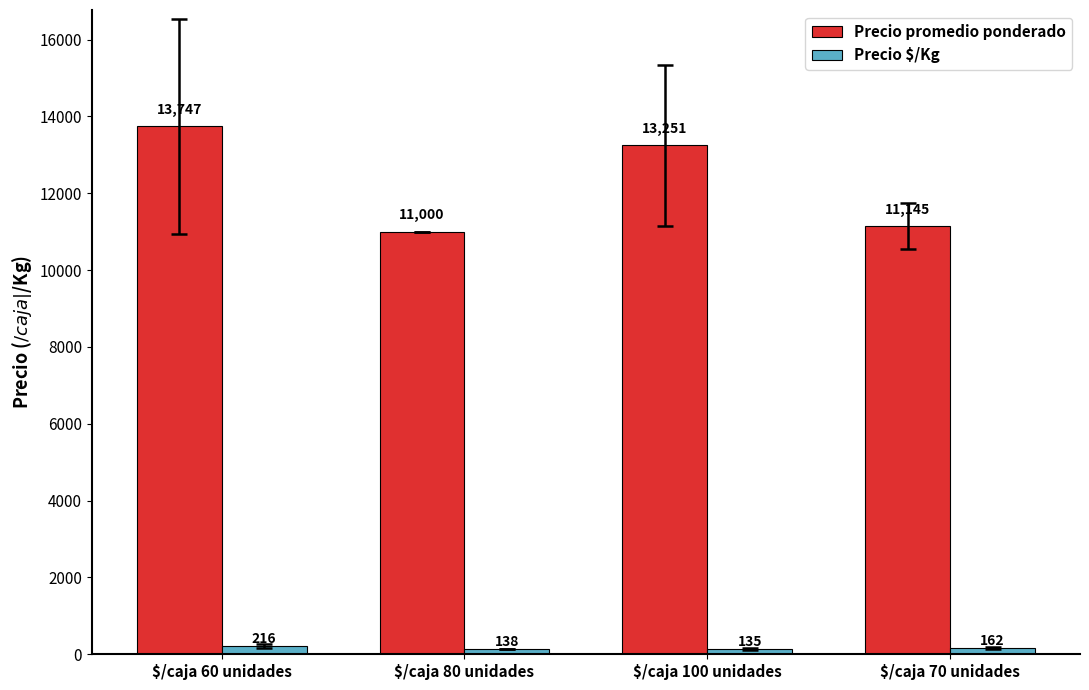

Count the number of categories in the chart.

4